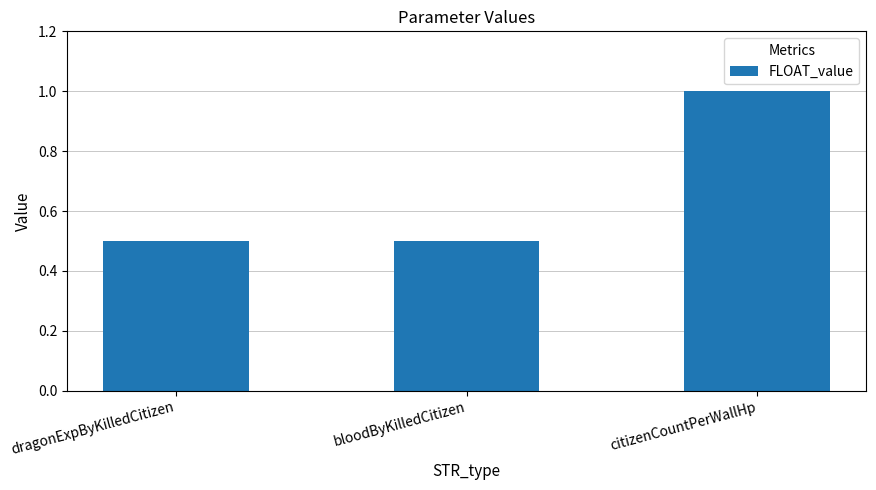

What is the sum of all values?

2.0